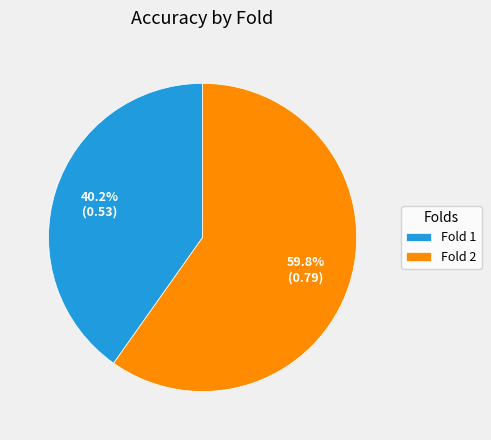

How many slices are in this pie chart?

2